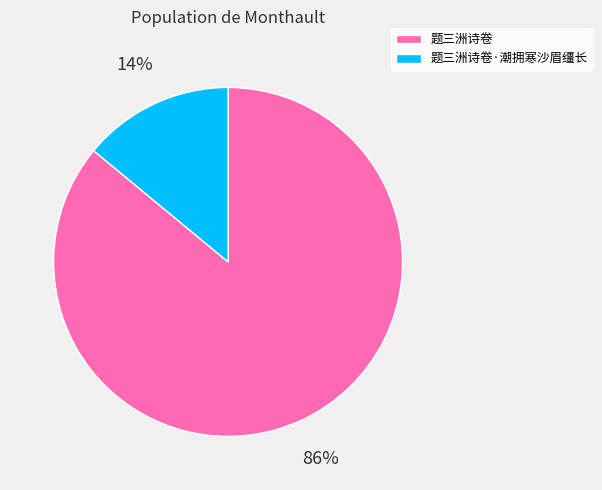

Rank the categories by value from highest to lowest.

题三洲诗卷, 题三洲诗卷·潮拥寒沙眉缰长